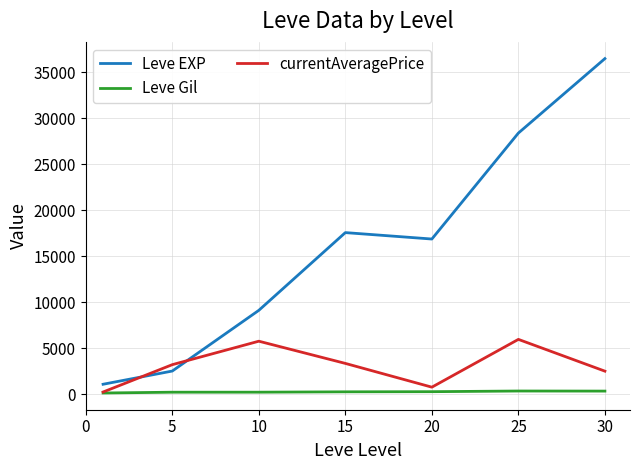

Does the chart display data point markers on the line(s)?

No